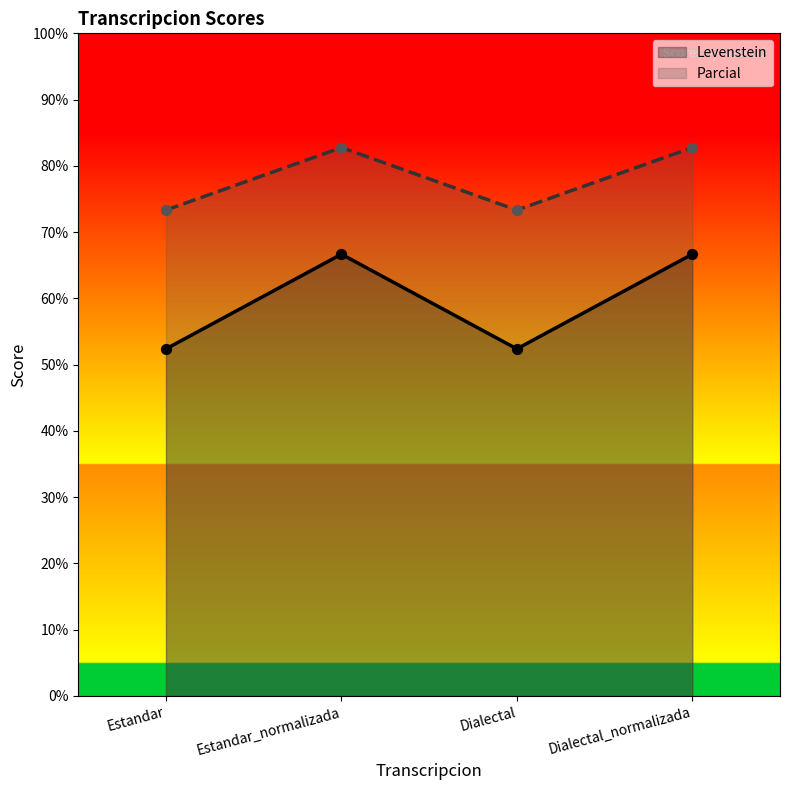

What is the total value across all series at Dialectal_normalizada?

149.4